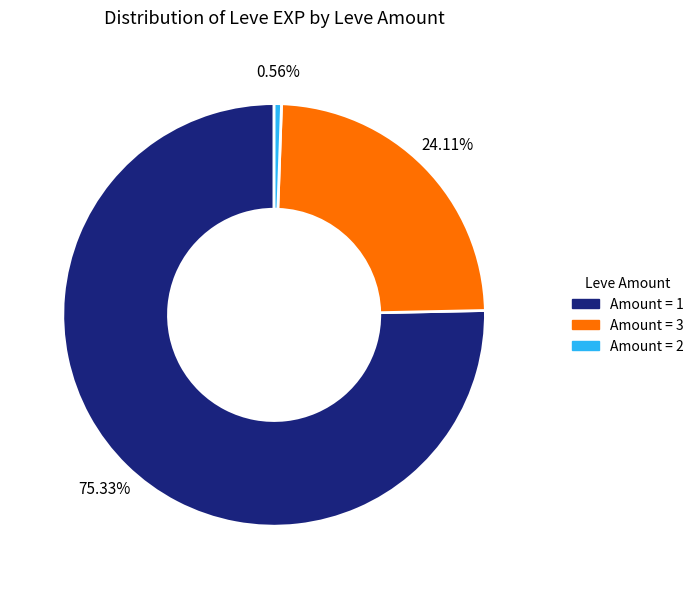

Is there any slice that represents more than half of the pie?

Yes